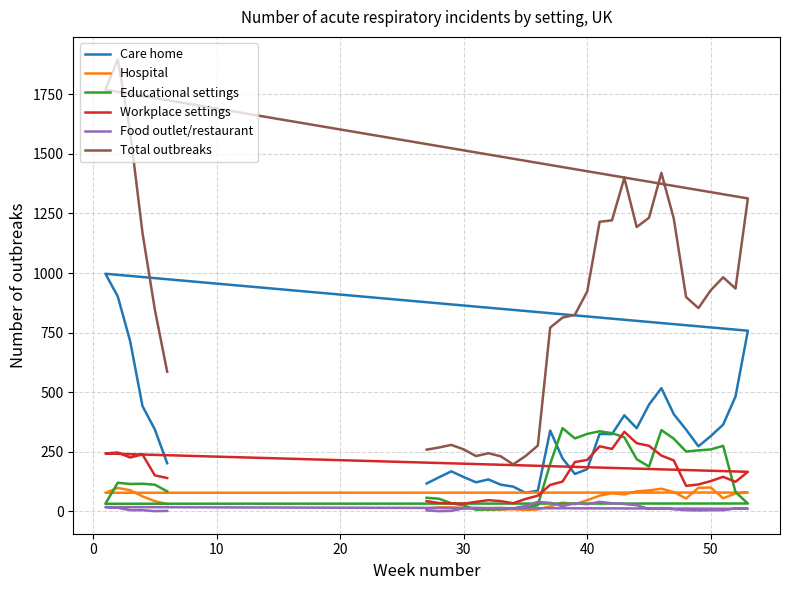

The Hospital series shows 81 at 20. True or false?

True